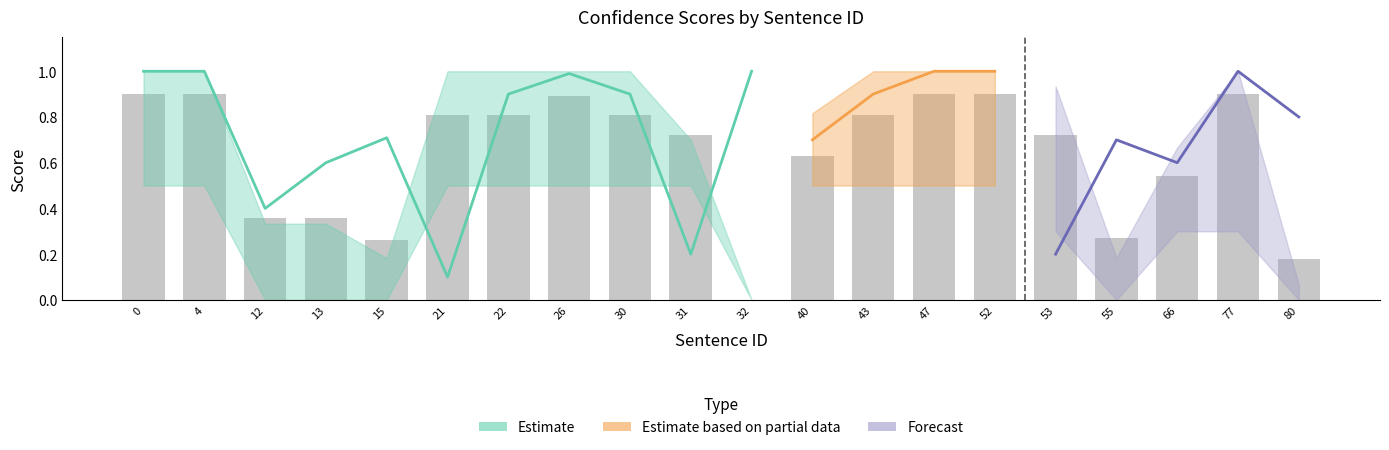

Count the number of categories in the chart.

20